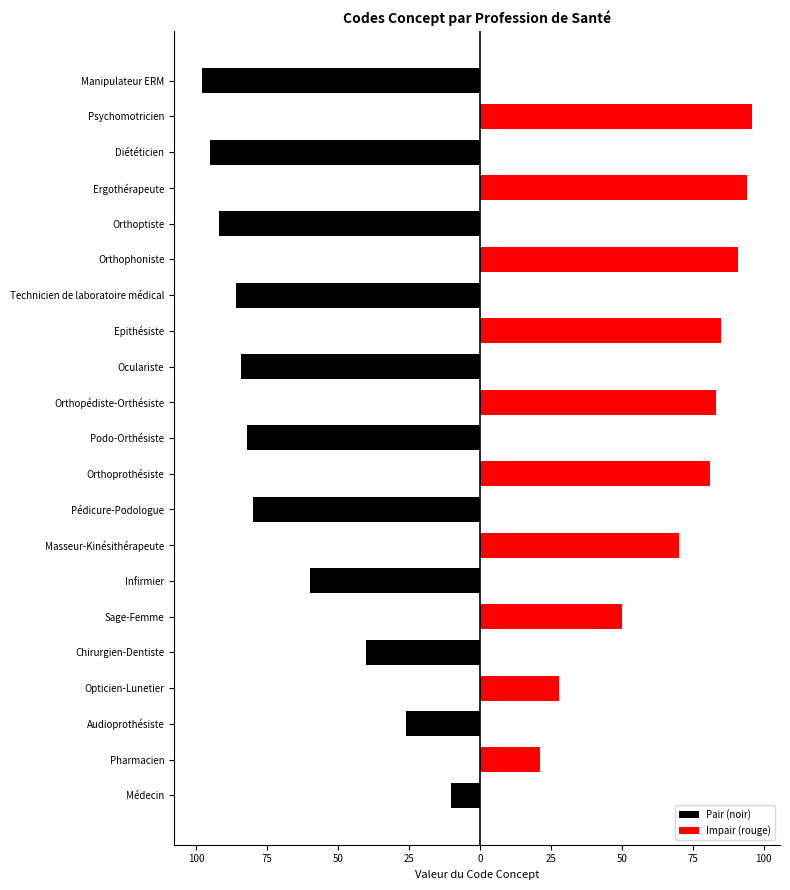

Reading right to left, list all the values displayed in this chart.

Pair (noir): -98	0	-95	0	-92	0	-86	0	-84	0	-82	0	-80	0	-60	0	-40	0	-26	0	-10
Impair (rouge): 0	96	0	94	0	91	0	85	0	83	0	81	0	70	0	50	0	28	0	21	0